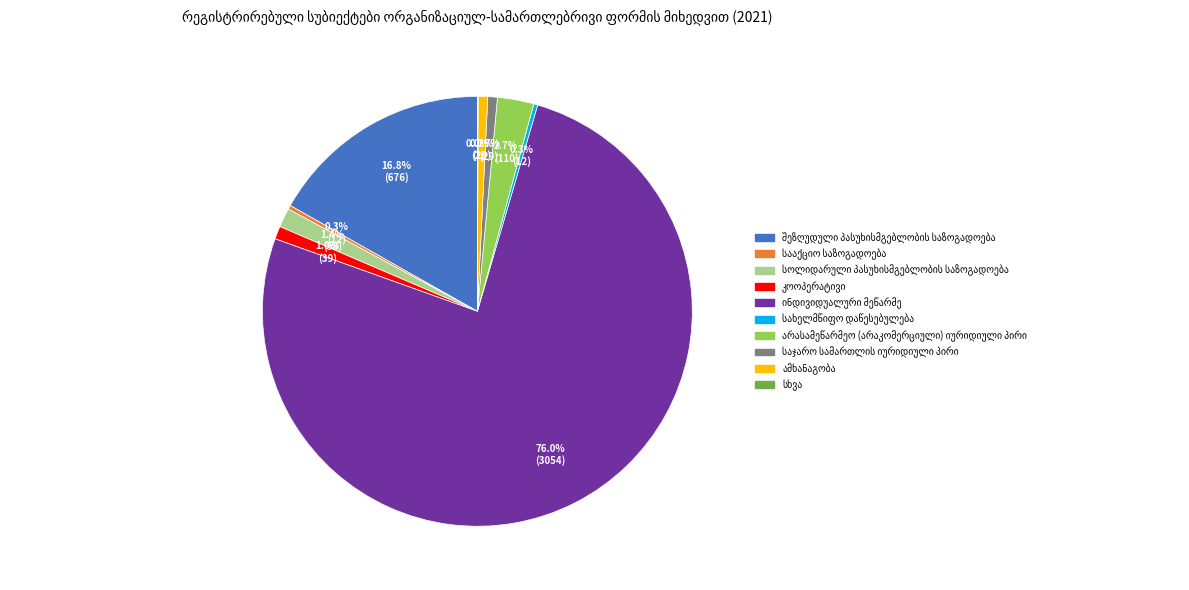

Does any single category account for the majority?

Yes